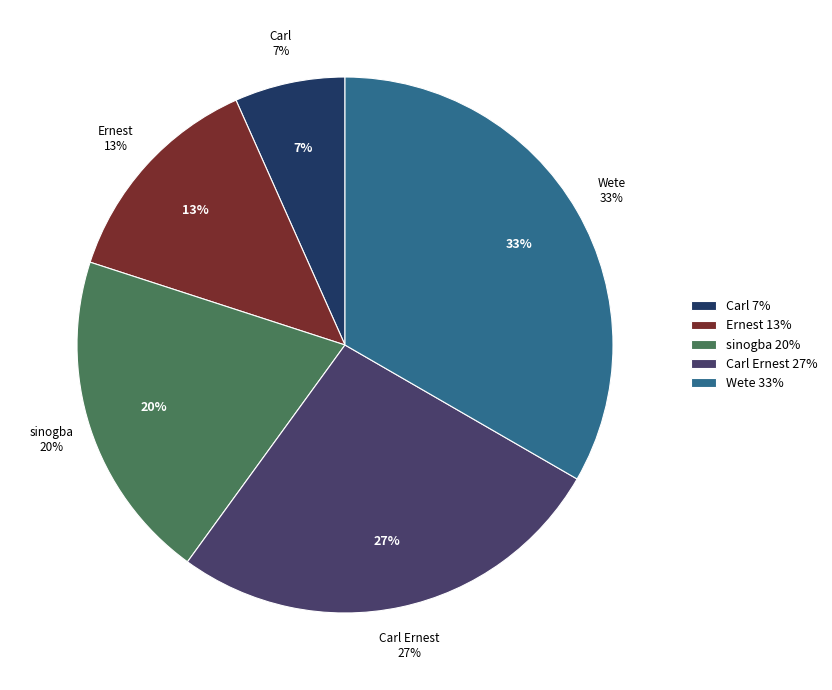

What is the smallest slice in the pie chart?

Carl